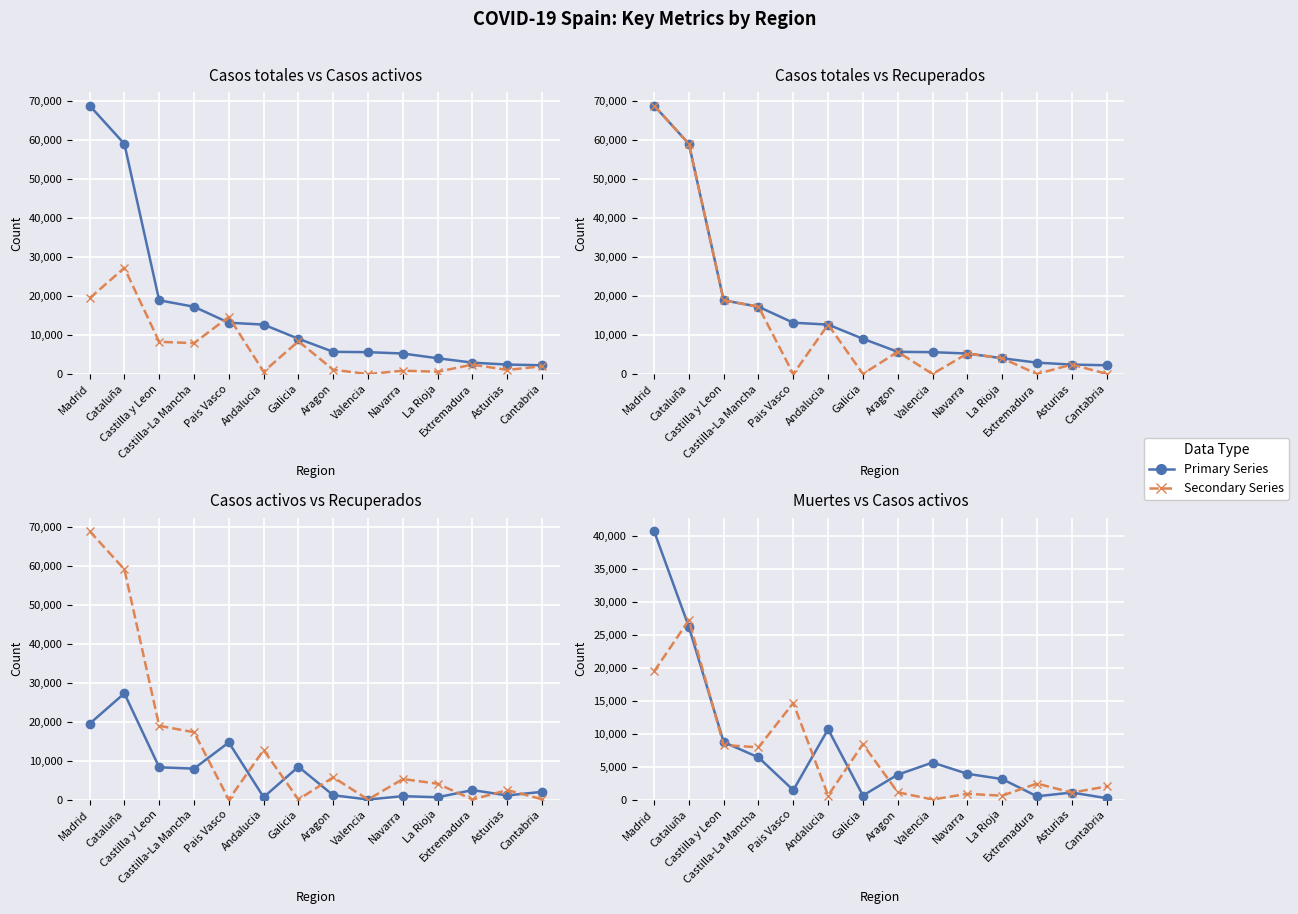

Reading left to right, list all the values displayed in this chart.

Casos totales: 68852	59019	18907	17259	13156	12679	9041	5695	5609	5259	4051	2919	2425	2246
Casos activos: 19425	27229	8267	7922	14646	604	8409	1097	0	864	583	2422	1052	1981
Recuperados: 68852	59019	18907	17259	0	12679	28	5695	0	5259	4051	10	2425	62
Muertes: 40736	26203	8716	6392	1418	10671	604	3772	5609	3905	3107	487	1063	203